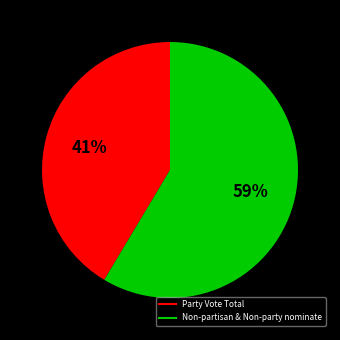

Does any single category account for the majority?

Yes